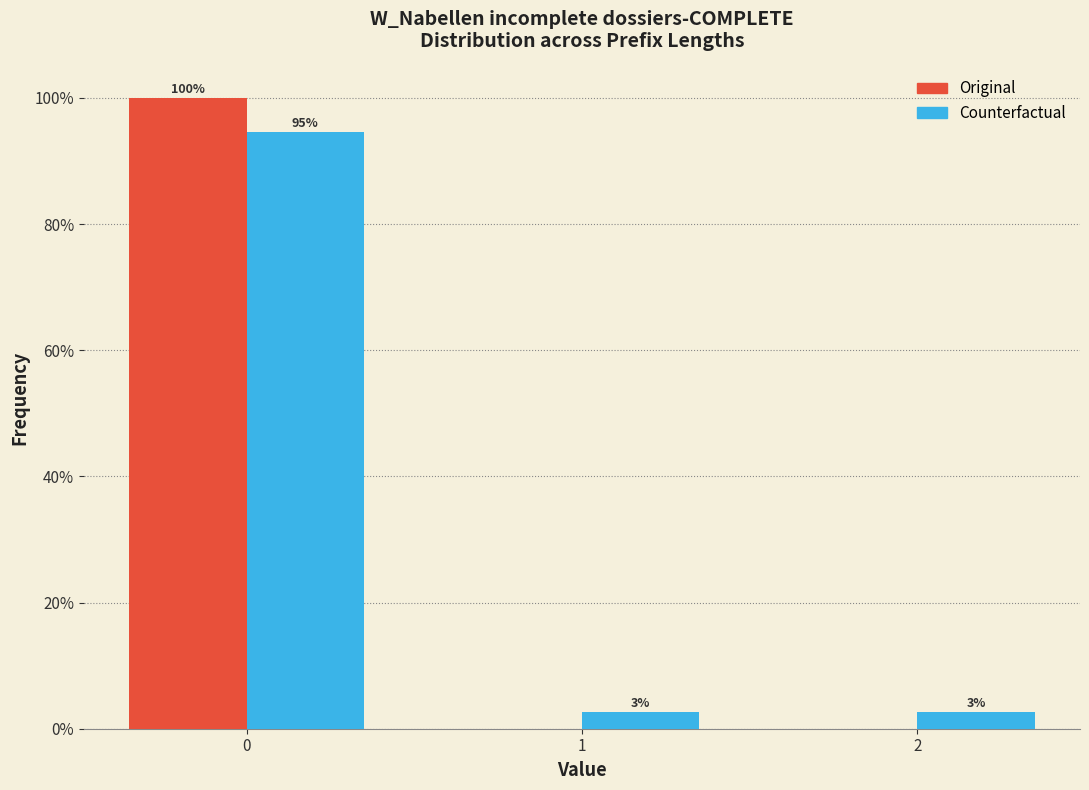

In the Counterfactual series, which range on the x-axis has the tallest bar?

-0.5 to 0.5